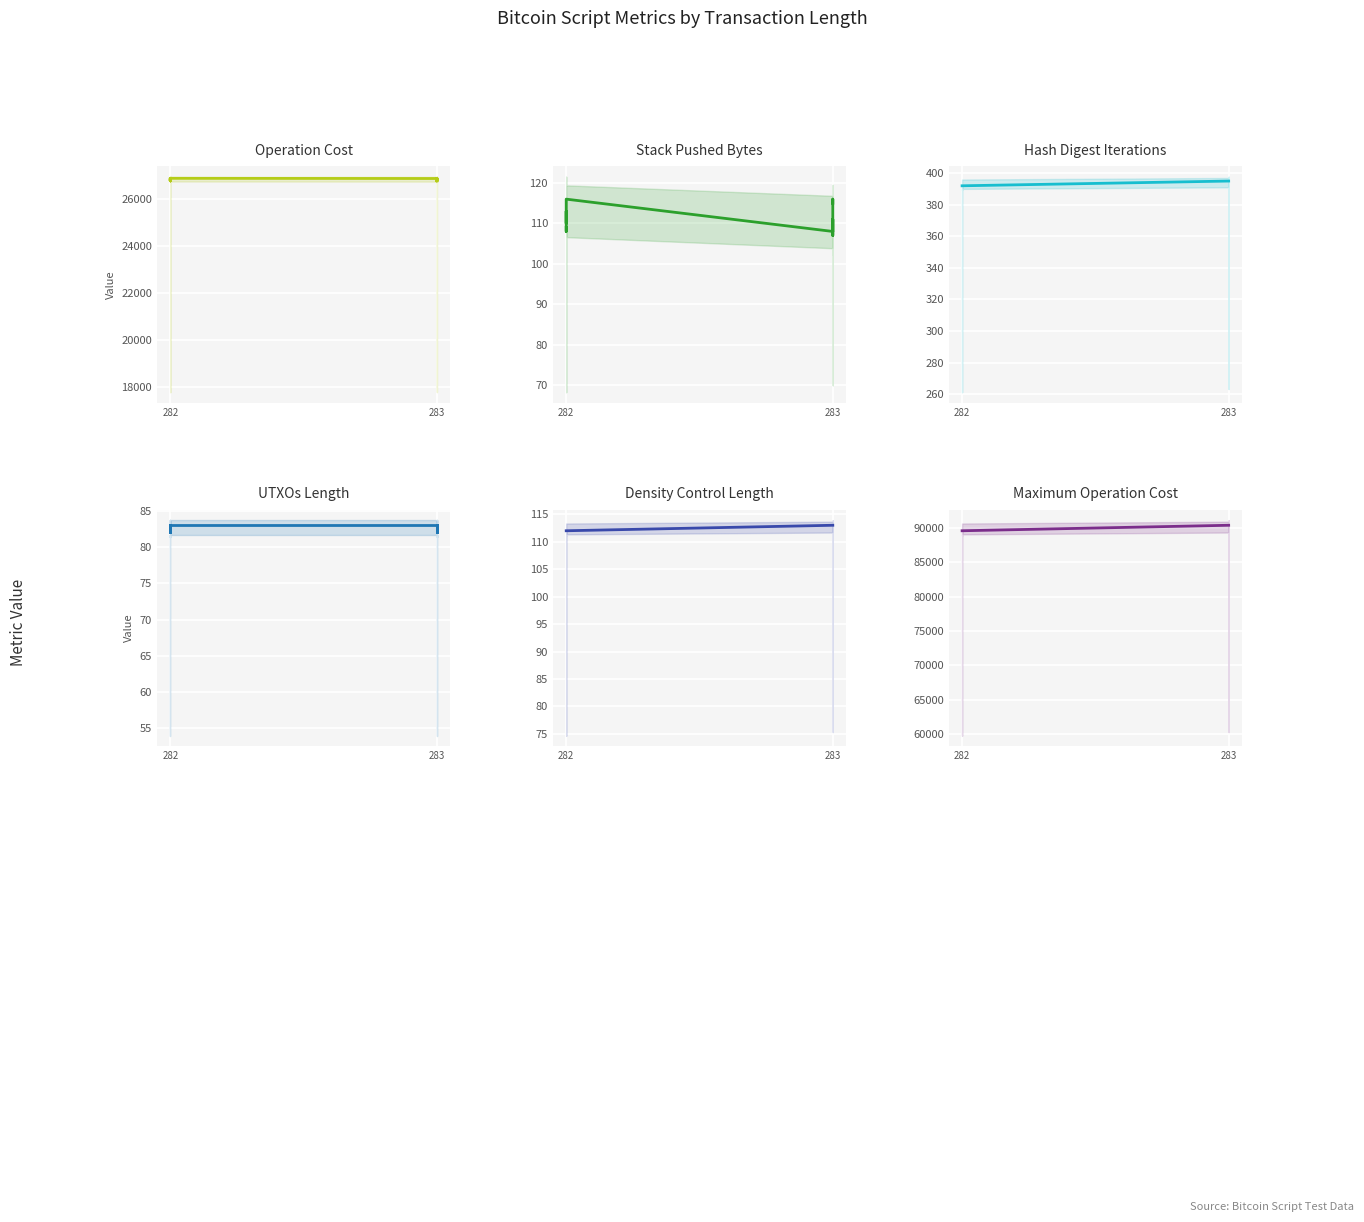

Is the value of Hash Digest Iterations at 282 greater than the value of Density Control Length at 283?

Yes